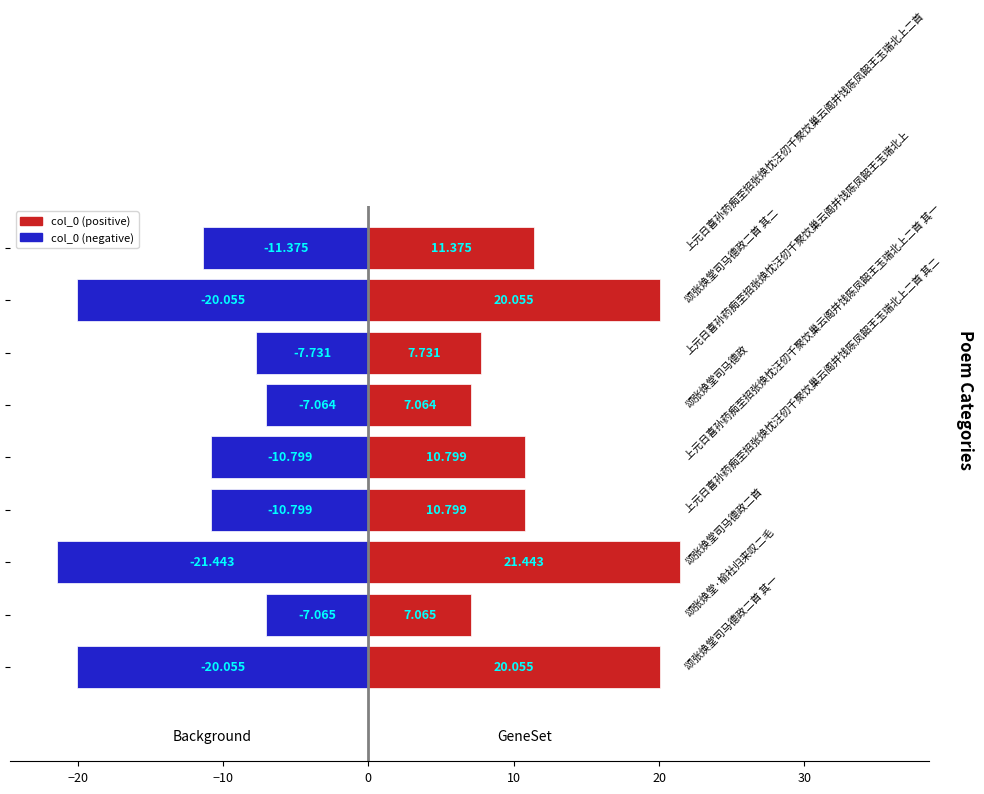

Rank the series at 10 from lowest to highest value.

col_0_neg, col_0